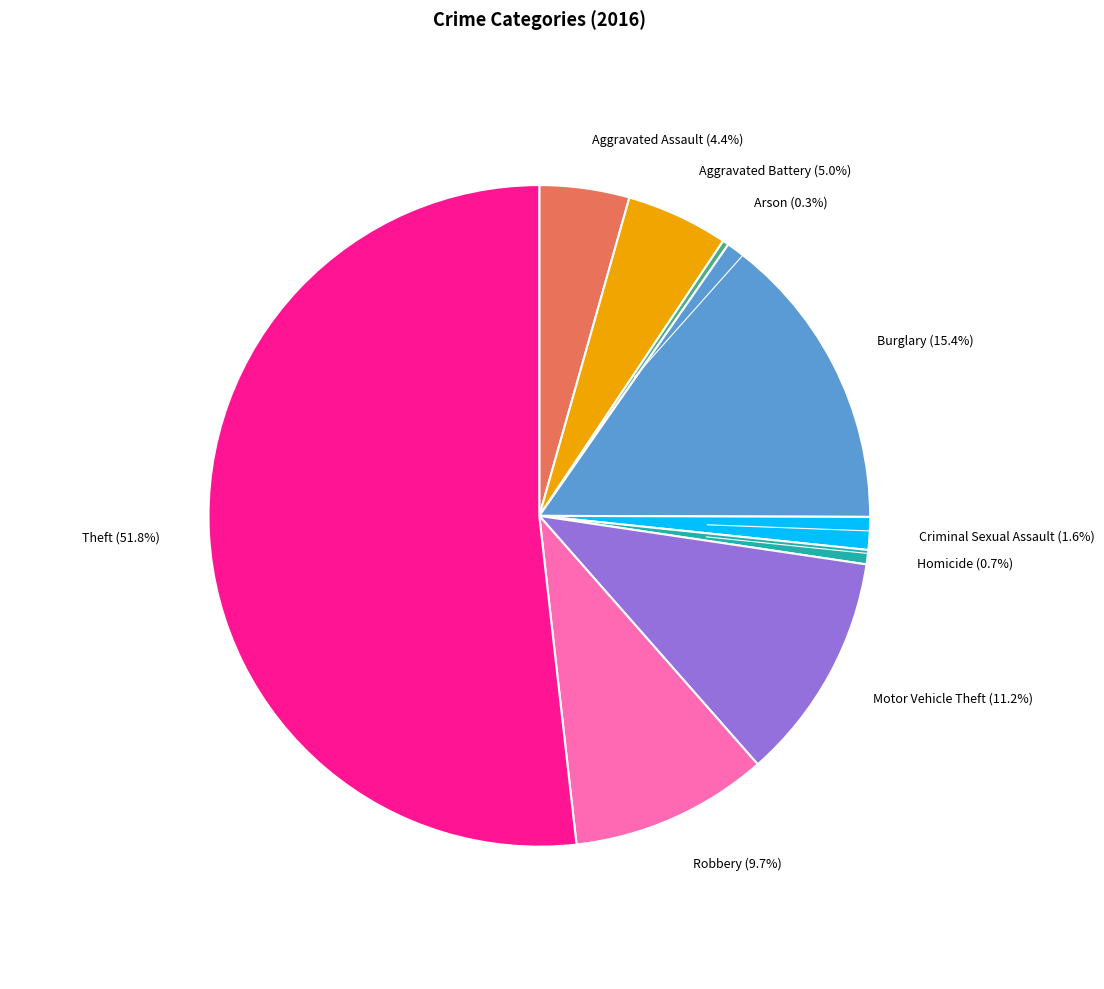

To the nearest percent, what percentage of the pie is Motor Vehicle Theft?

11%